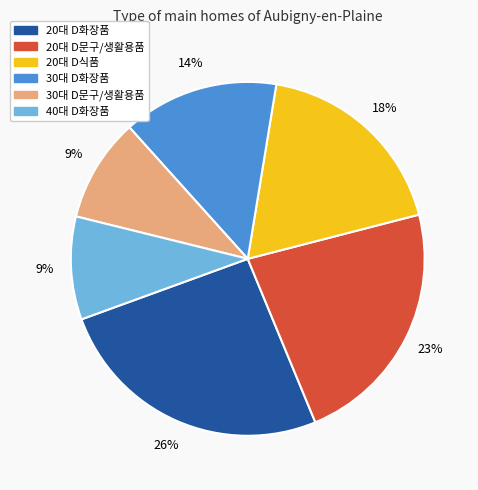

Count the number of slices in the pie.

6